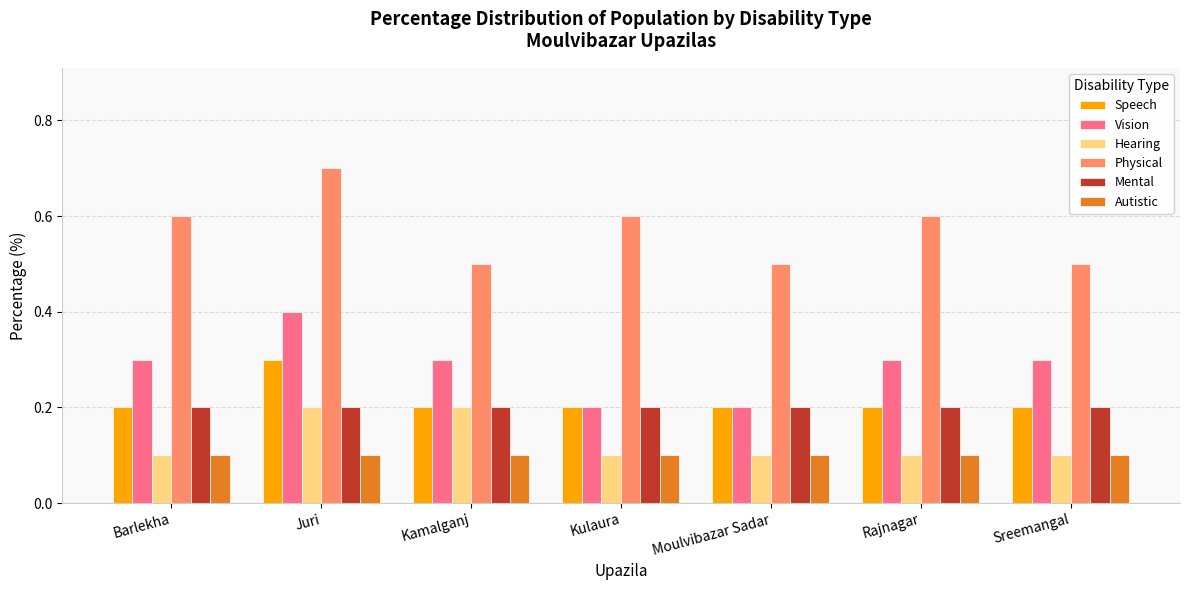

What is the value of the Hearing bar at the 6th from the left?

0.1